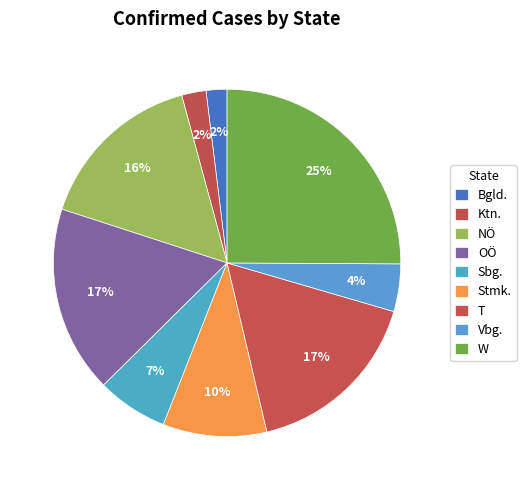

Is it true that Sbg. is 7% of the pie?

True